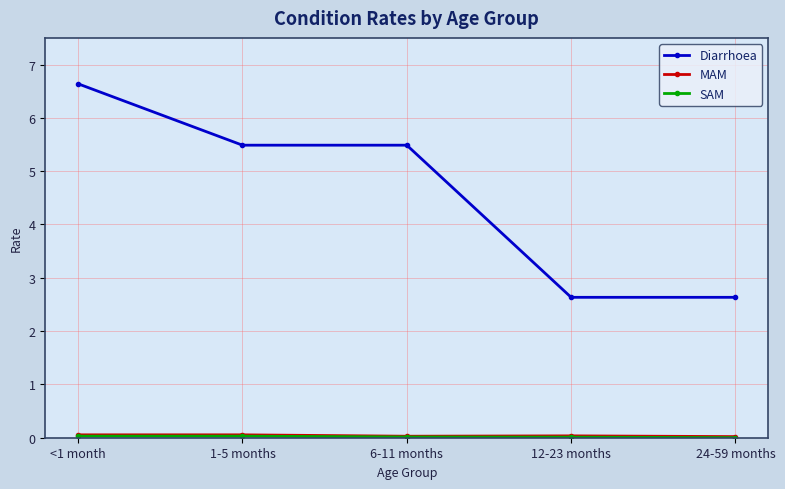

True or false: Diarrhoea has a value of 6.6 at <1 month.

True